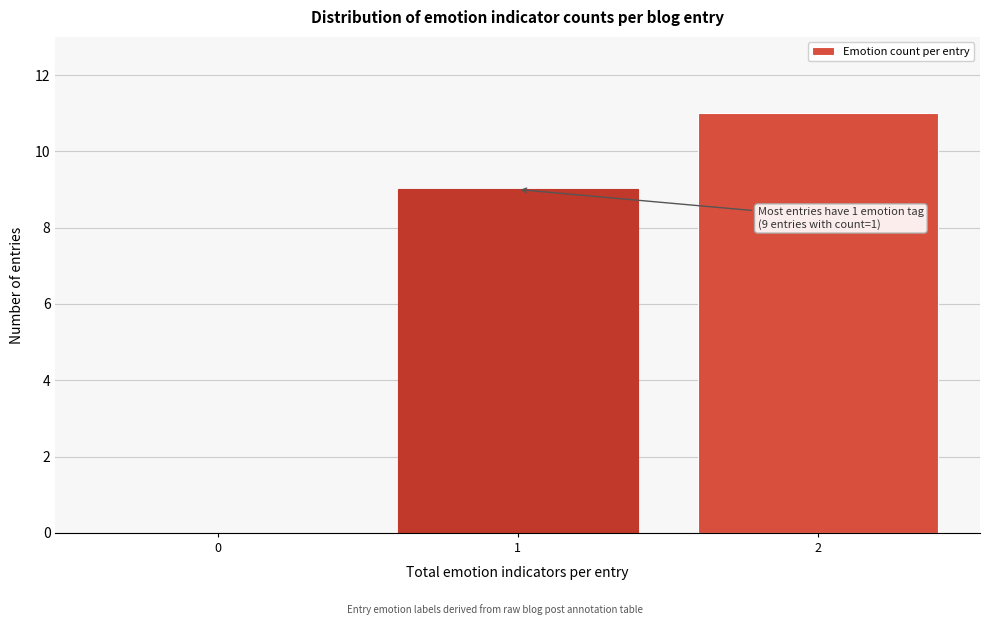

Which range on the x-axis has the tallest bar?

1.5 to 2.5